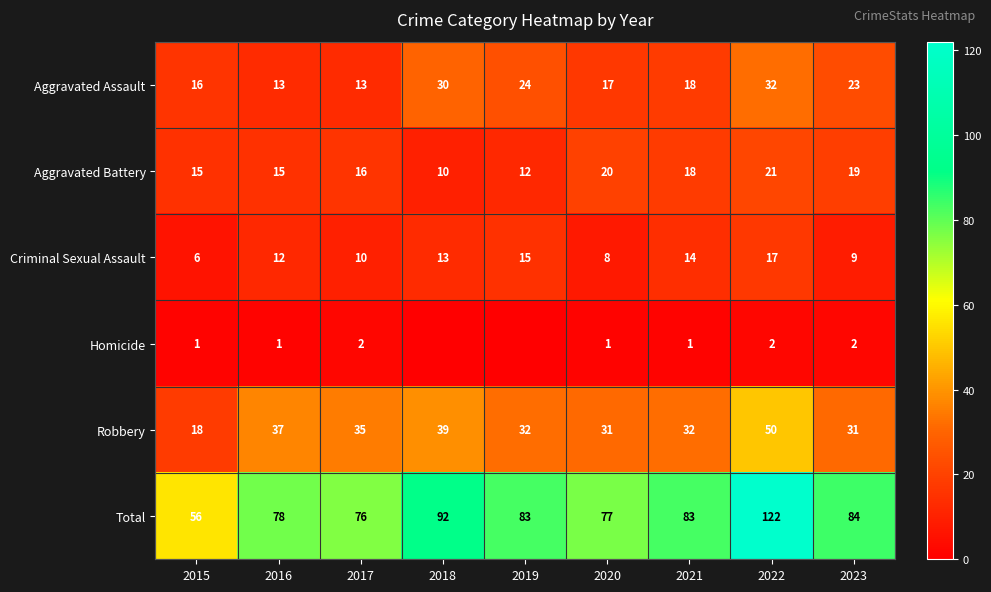

What is the difference between the maximum and minimum values in the Aggravated Assault series?

19